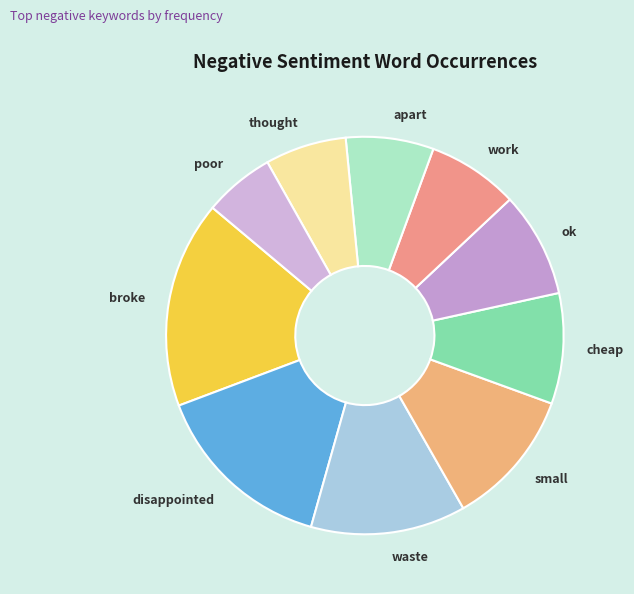

Do waste and broke together represent more than half of the pie?

No